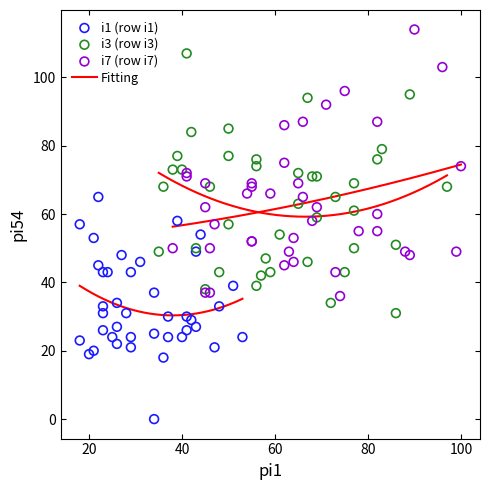

Which series contains the lowest Y value?

i1 (row i1)